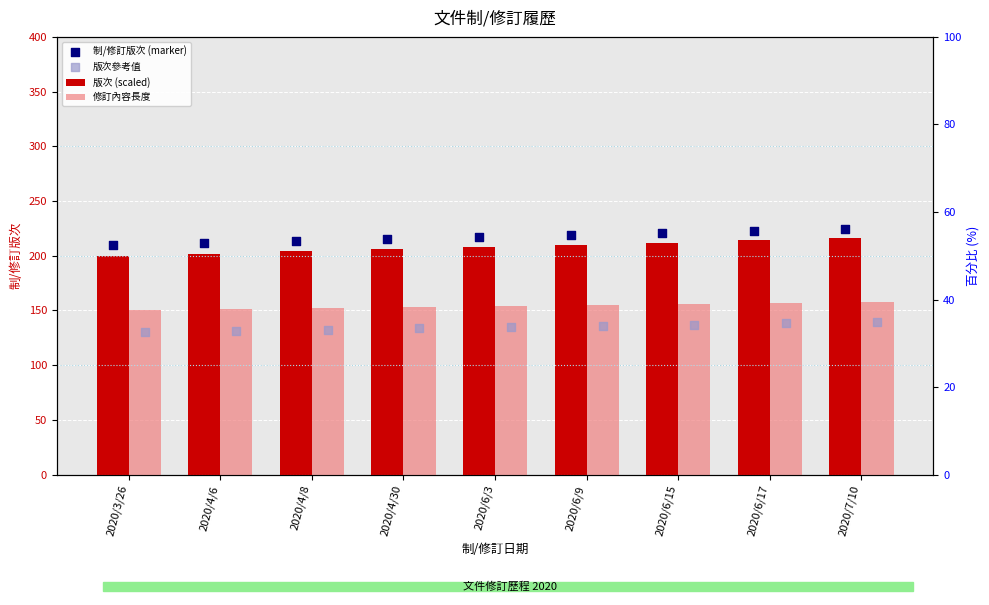

Which series has the largest Y range (max minus min)?

版次 (scaled)